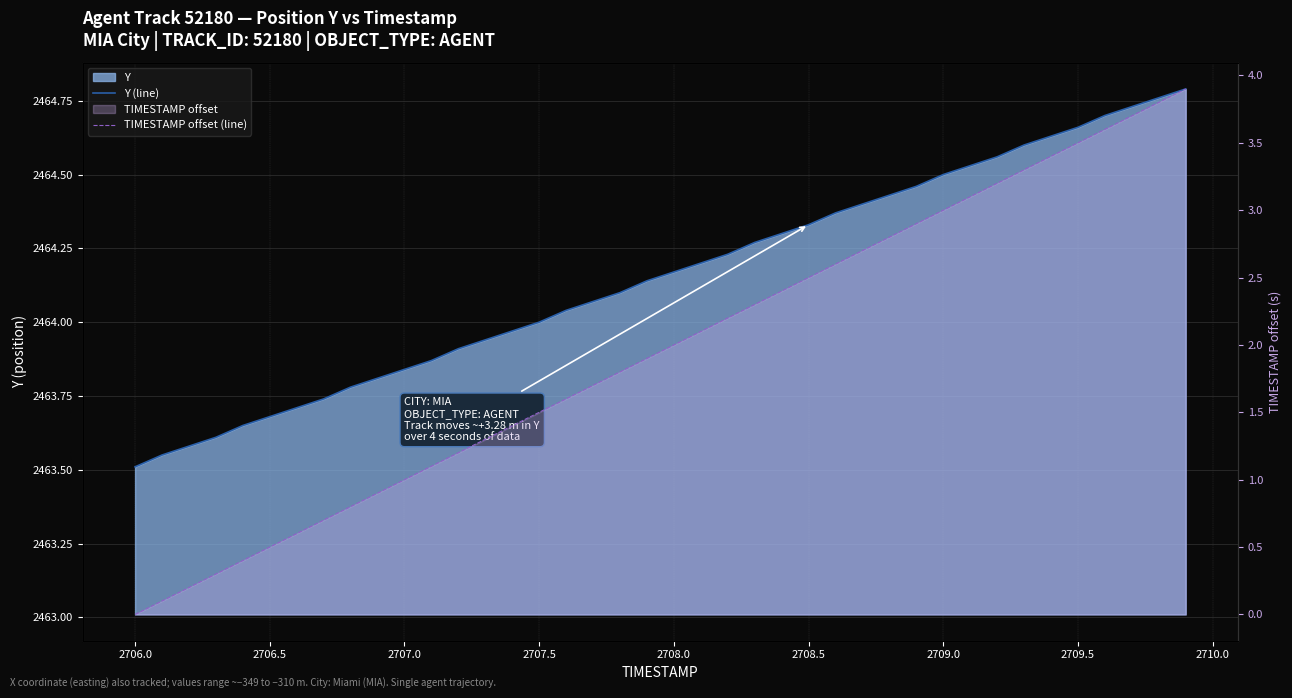

List the series in order of their peak value, lowest first.

TIMESTAMP offset (line), Y (line)